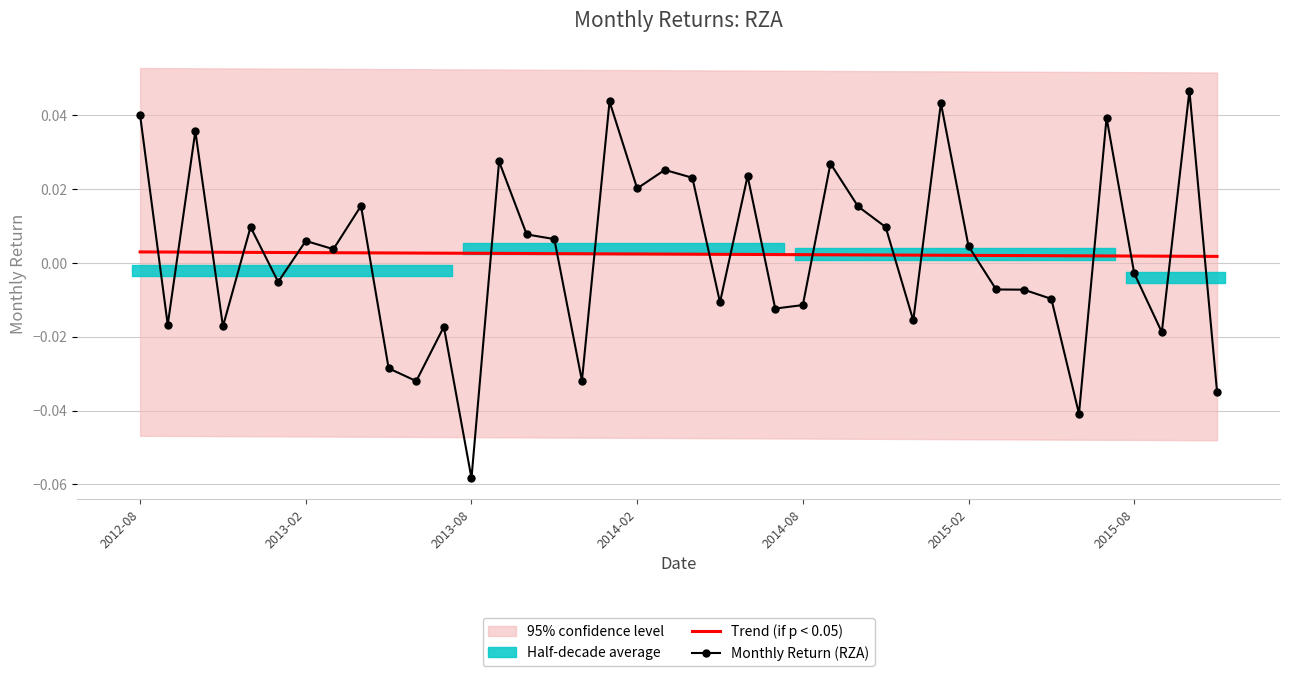

Which category has the lowest value in the Monthly Return (RZA) series?

2013-08